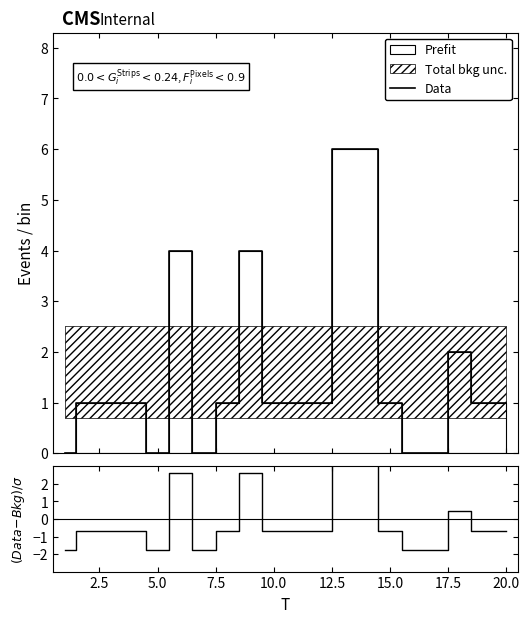

How many series are shown in this chart?

2